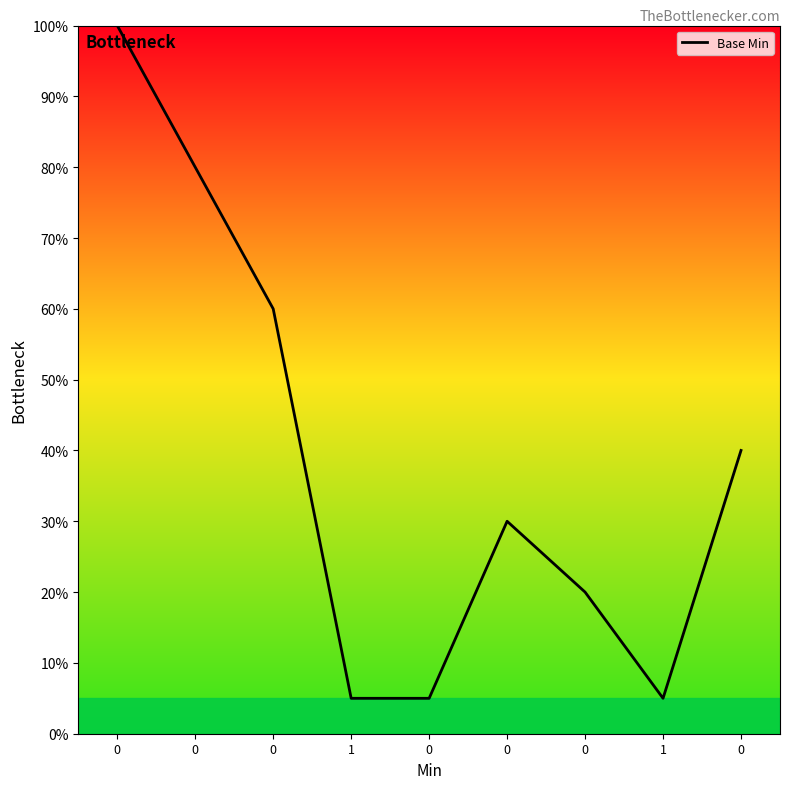

How many points are higher than both their immediate neighbors (excluding endpoints)?

1